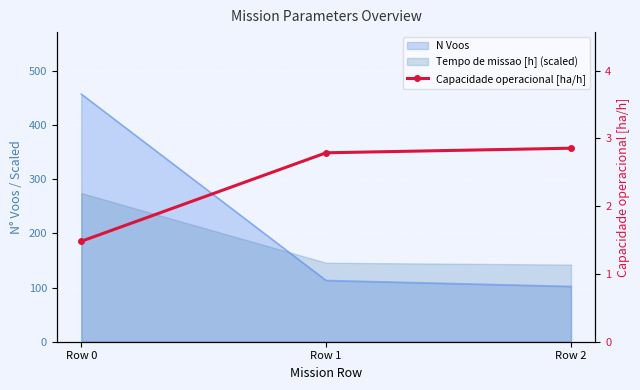

True or false: the data shows 2.6 at Row 0.

False